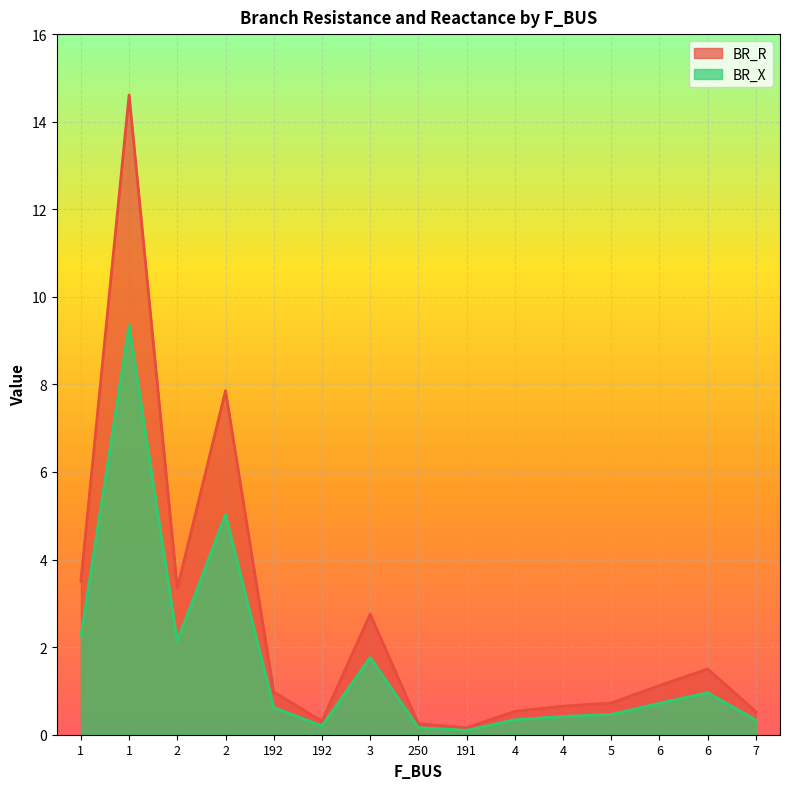

What is the difference between the maximum and minimum values in the BR_X series?

9.2